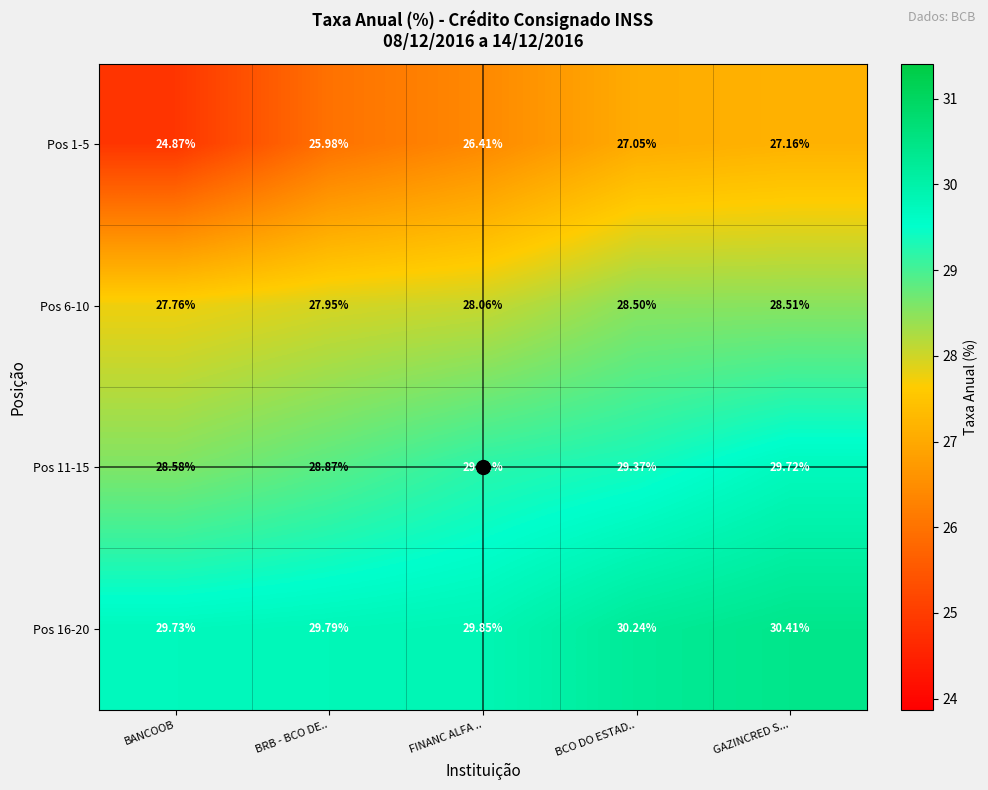

Is the value of Pos 11-15 at GAZINCRED S... greater than the value of Pos 6-10 at FINANC ALFA ..?

Yes